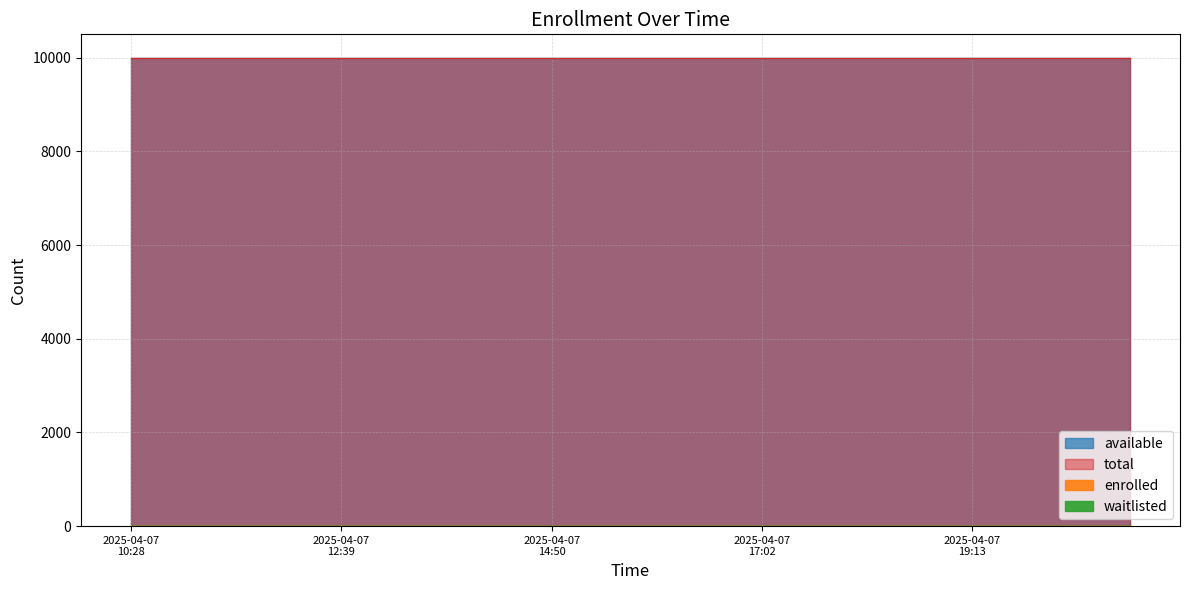

True or false: enrolled and waitlisted cross at least once.

False